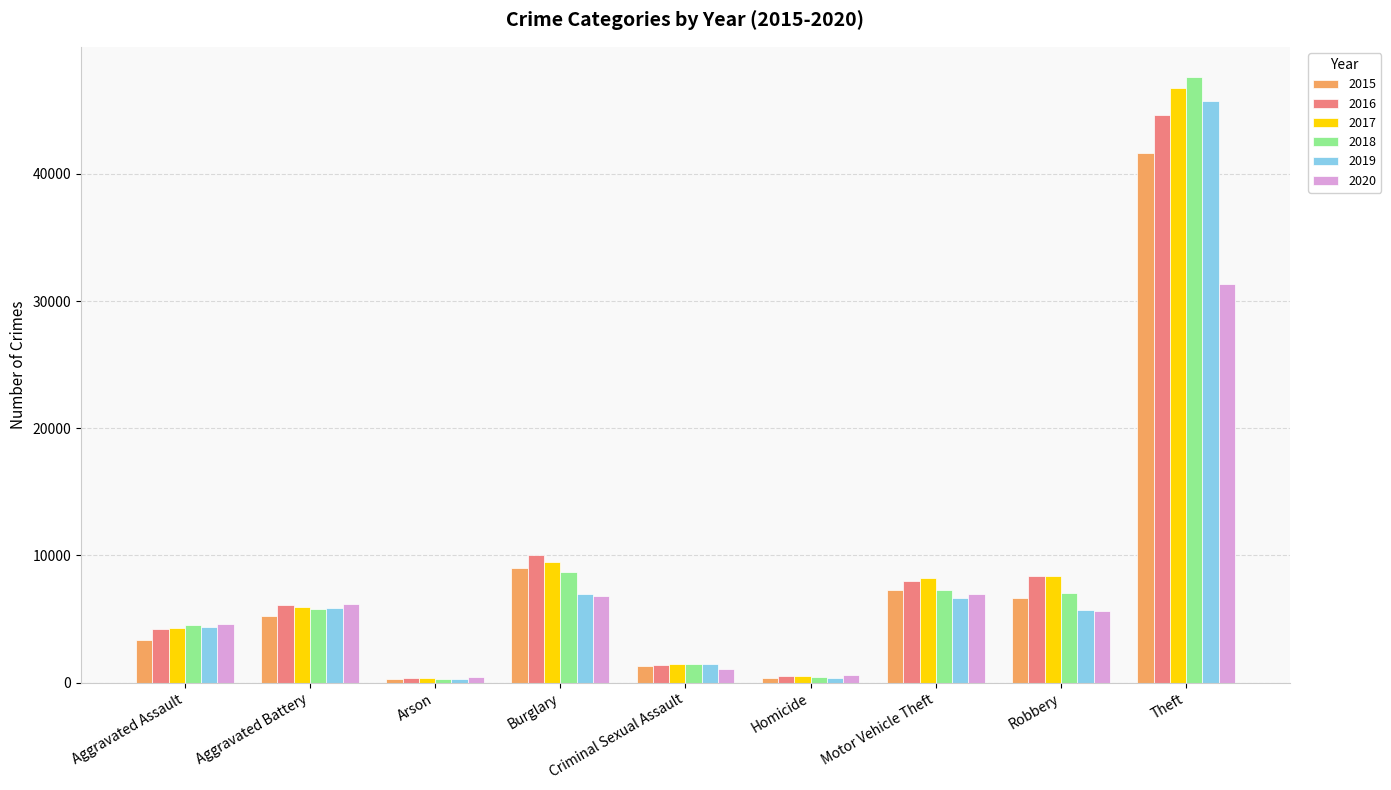

What is the minimum value for 2015?

322